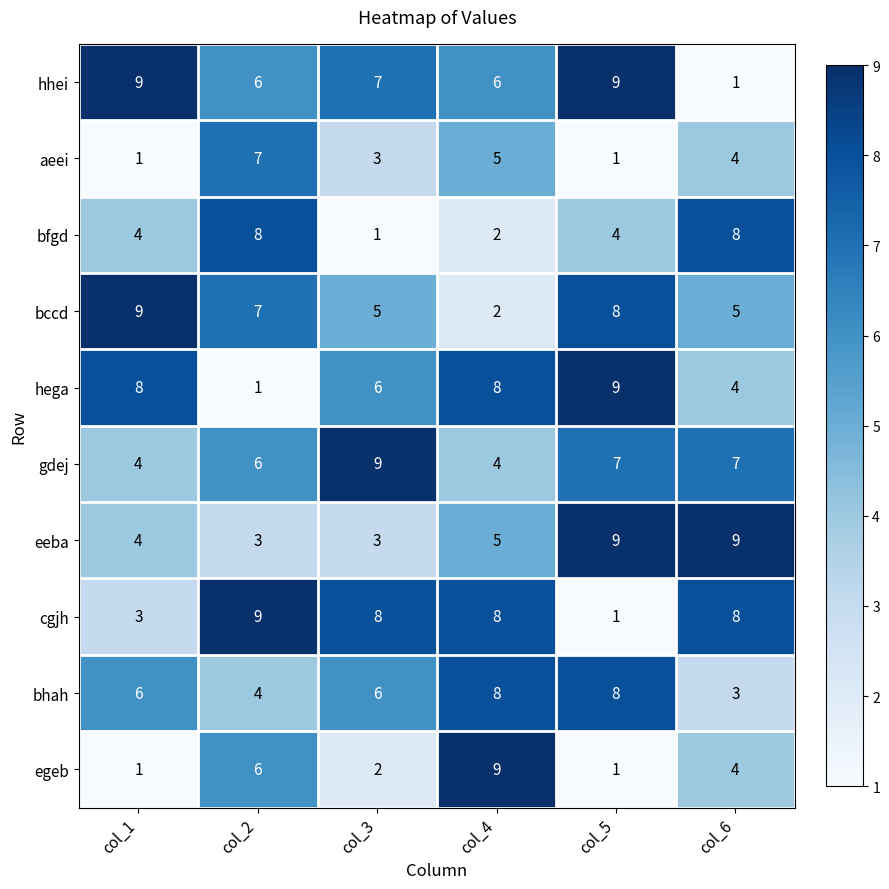

The hhei series shows 4 at col_1. True or false?

False